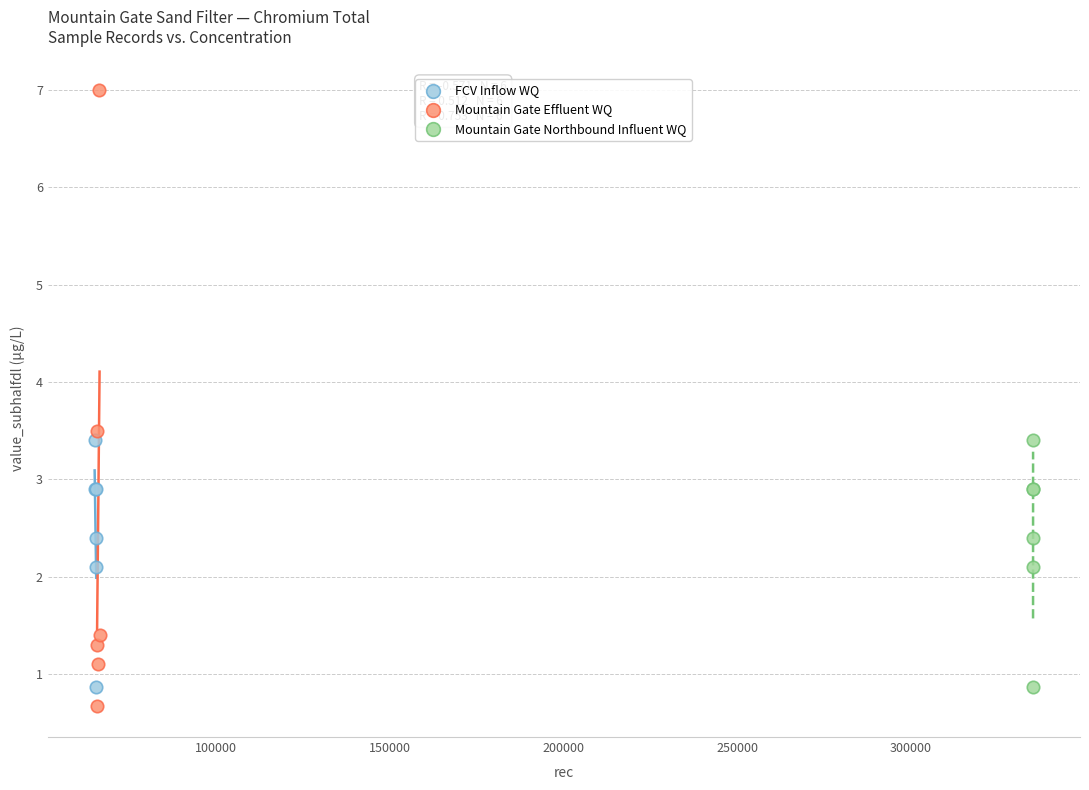

What are all the series names shown in the legend?

FCV Inflow WQ, Mountain Gate Effluent WQ, Mountain Gate Northbound Influent WQ